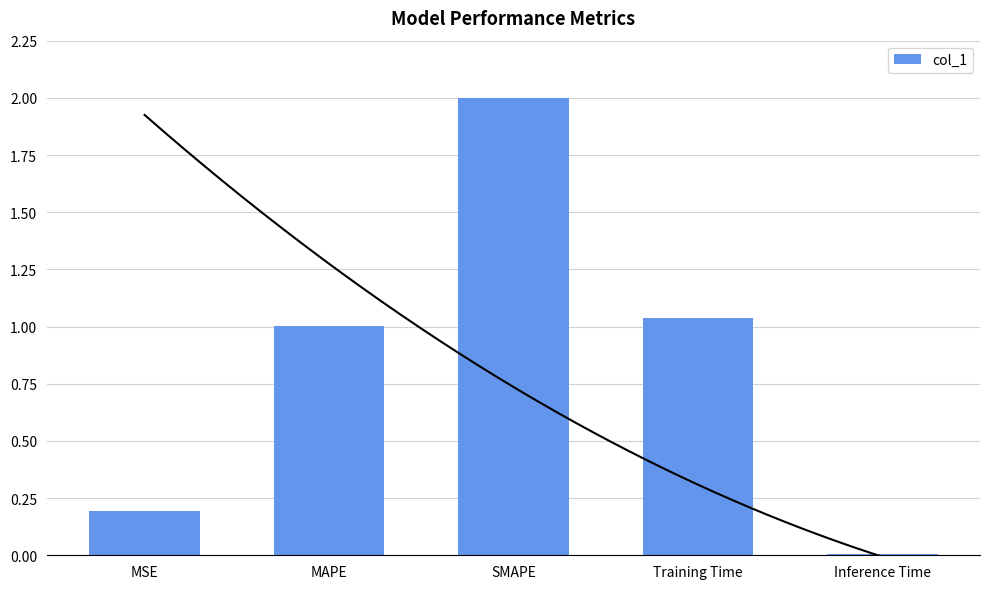

What is the change in value from MSE to MAPE?

+0.8